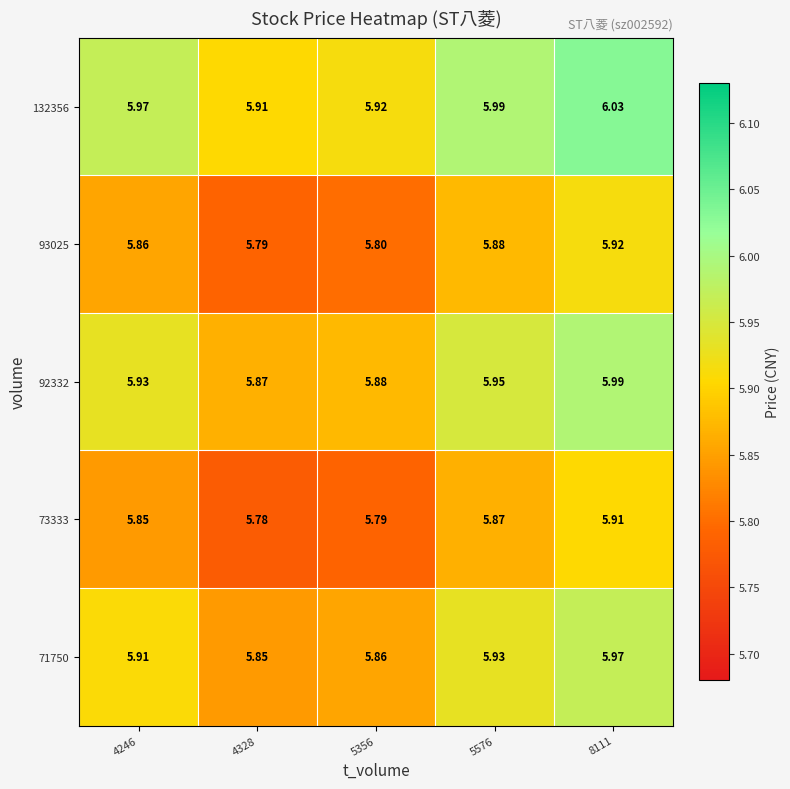

Is the value of 93025 at 5576 greater than the value of 132356 at 5356?

No